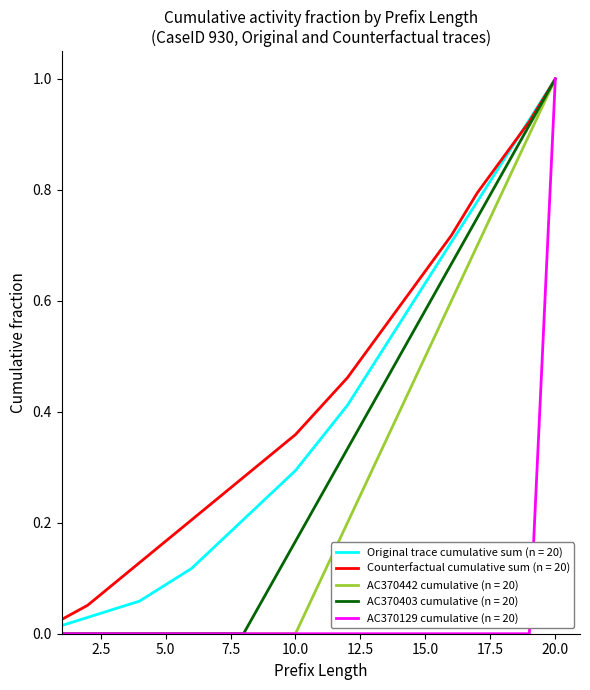

What is the highest value of the AC370129 cumulative (n = 20) series?

1.0